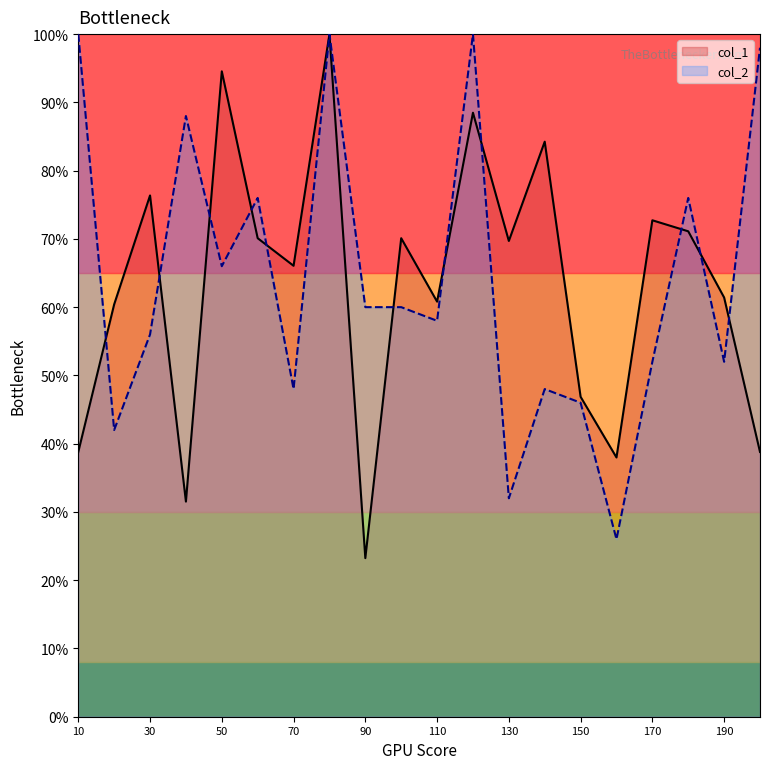

Reading right to left, extract all data points from this chart.

col_1: 200=38.8	190=61.4	180=71.1	170=72.7	160=38.0	150=46.9	140=84.2	130=69.7	120=88.5	110=60.8	100=70.1	90=23.2	80=100.0	70=66.1	60=70.1	50=94.5	40=31.5	30=76.4	20=60.4	10=38.8
col_2: 200=98.0	190=52.0	180=76.0	170=52.0	160=26.0	150=46.0	140=48.0	130=32.0	120=100.0	110=58.0	100=60.0	90=60.0	80=100.0	70=48.0	60=76.0	50=66.0	40=88.0	30=56.0	20=42.0	10=100.0